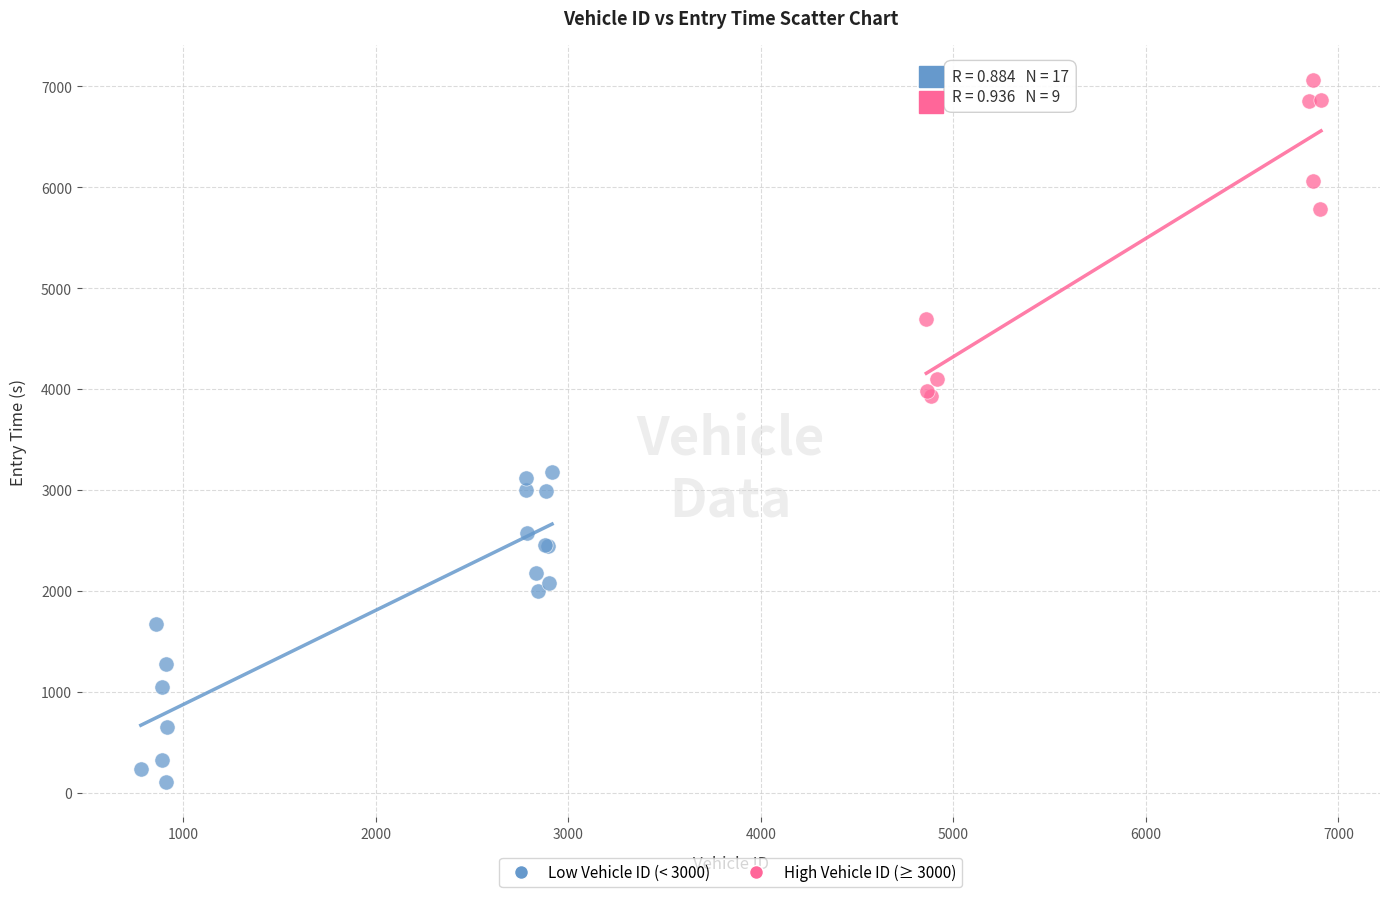

What are all the series names shown in the legend?

Low Vehicle ID (< 3000), High Vehicle ID (≥ 3000)